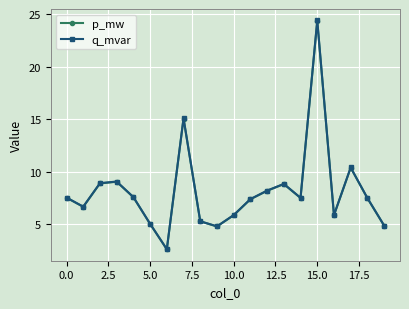

True or false: q_mvar and p_mw cross at least once.

False